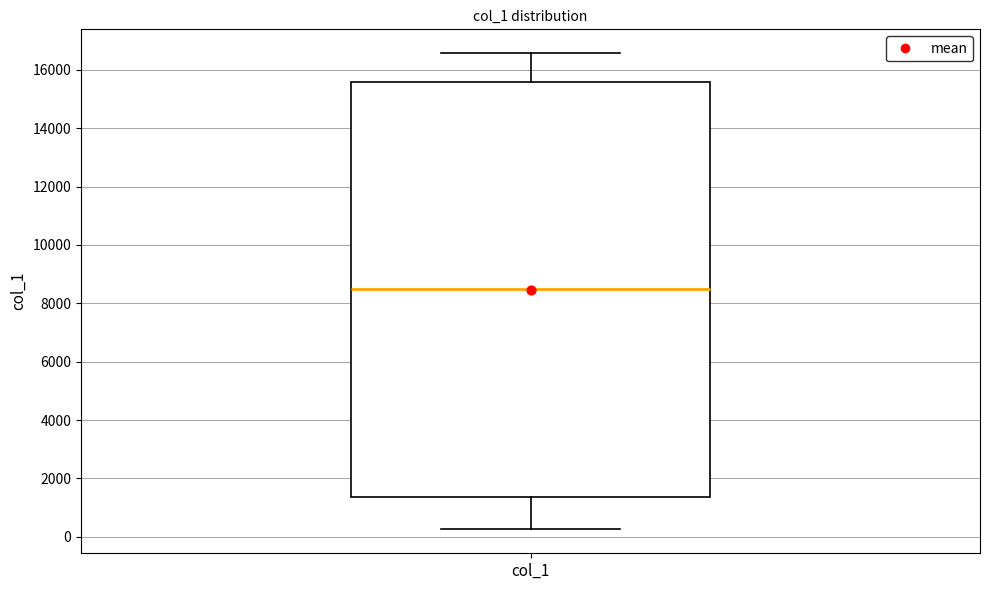

Transcribe this box plot: give where the median line is, the range the box spans, and where the two whiskers end, as read against the y-axis. The values are not printed on the chart, so give them approximately, as read against the axis.

median 8600, box 1400 to 15600, whiskers 200 to 16600